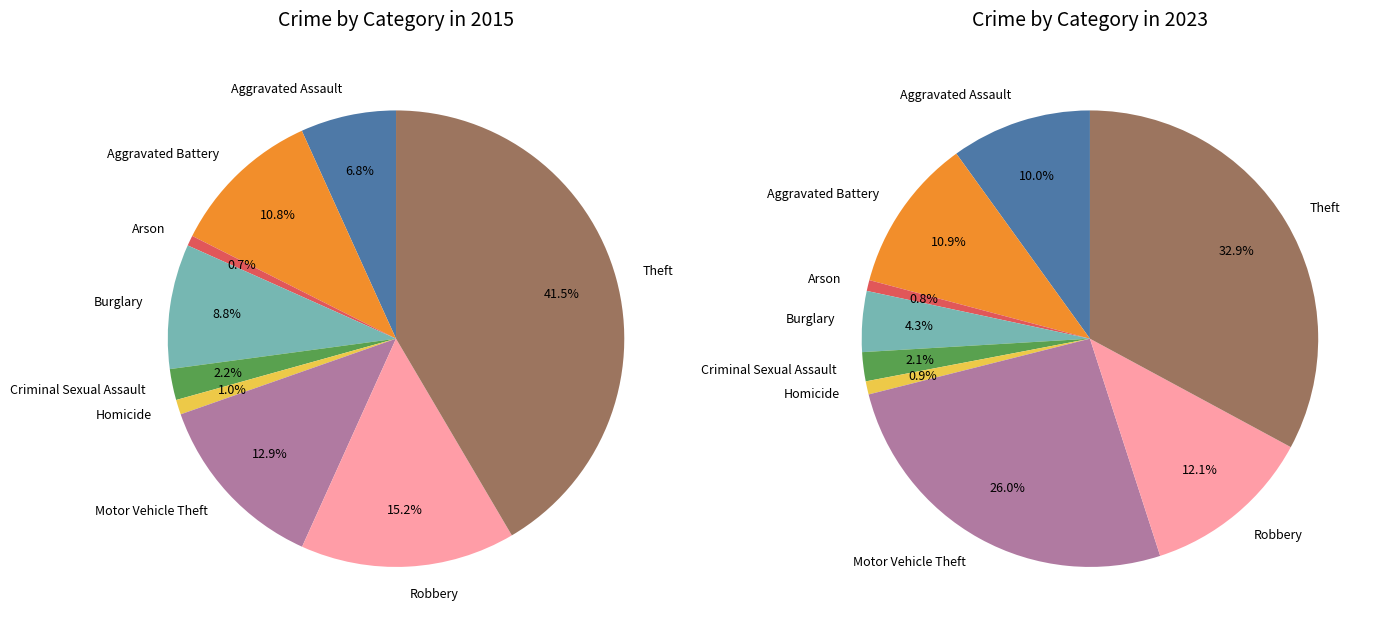

Between Criminal Sexual Assault and Aggravated Battery, which is larger?

Aggravated Battery